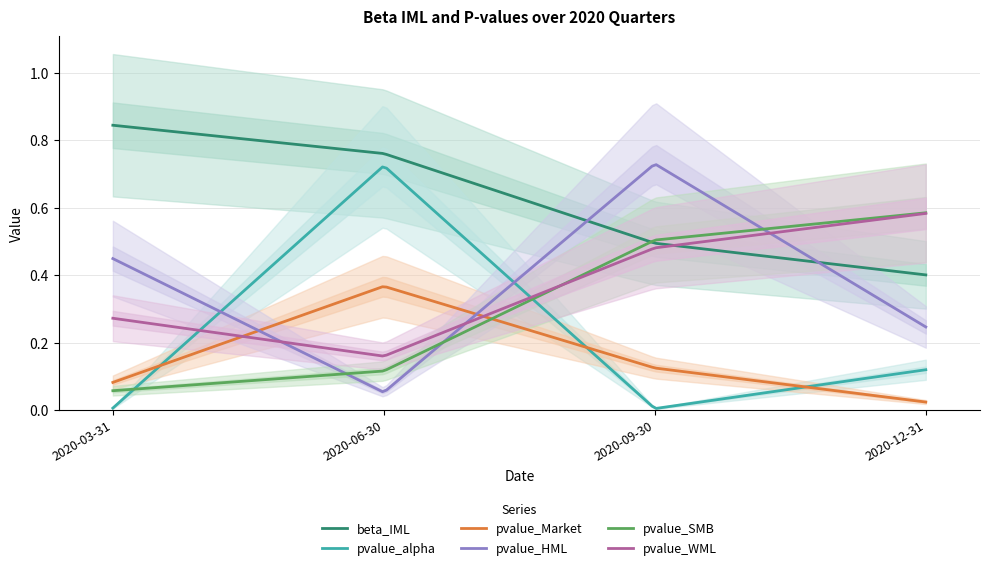

Reading left to right, extract all data points from this chart.

beta_IML: 0.8	0.8	0.5	0.4
pvalue_alpha: 0.0	0.7	0.0	0.1
pvalue_Market: 0.1	0.4	0.1	0.0
pvalue_HML: 0.4	0.1	0.7	0.2
pvalue_SMB: 0.1	0.1	0.5	0.6
pvalue_WML: 0.3	0.2	0.5	0.6